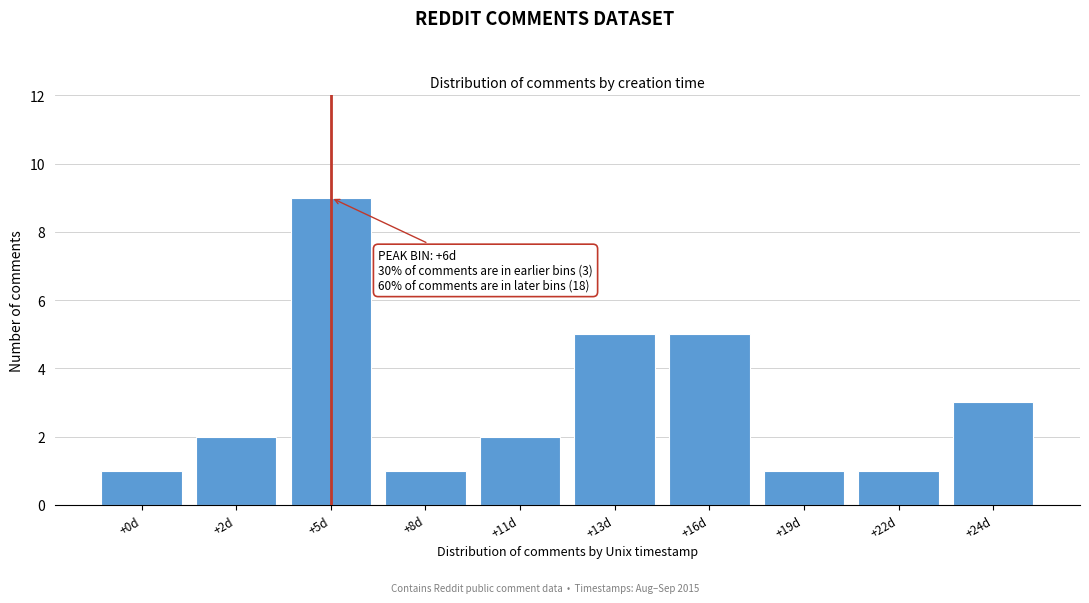

Reading right to left, list all the values displayed in this chart.

3	1	1	5	5	2	1	9	2	1